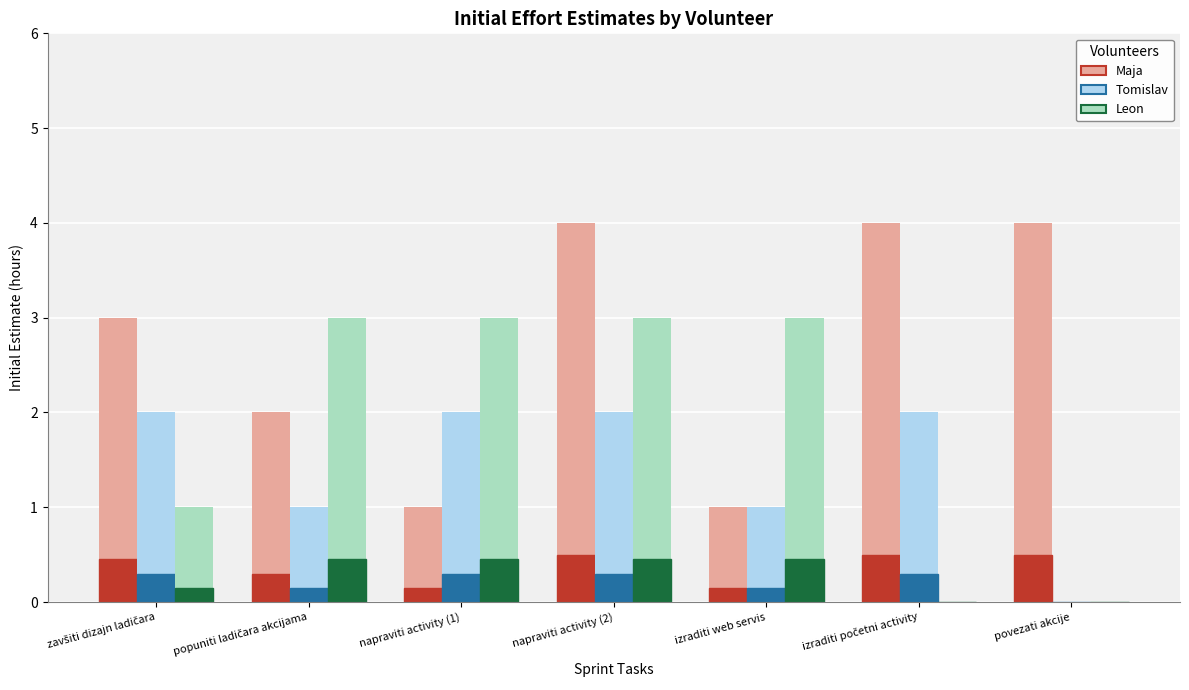

Which series has the widest spread of values?

Leon